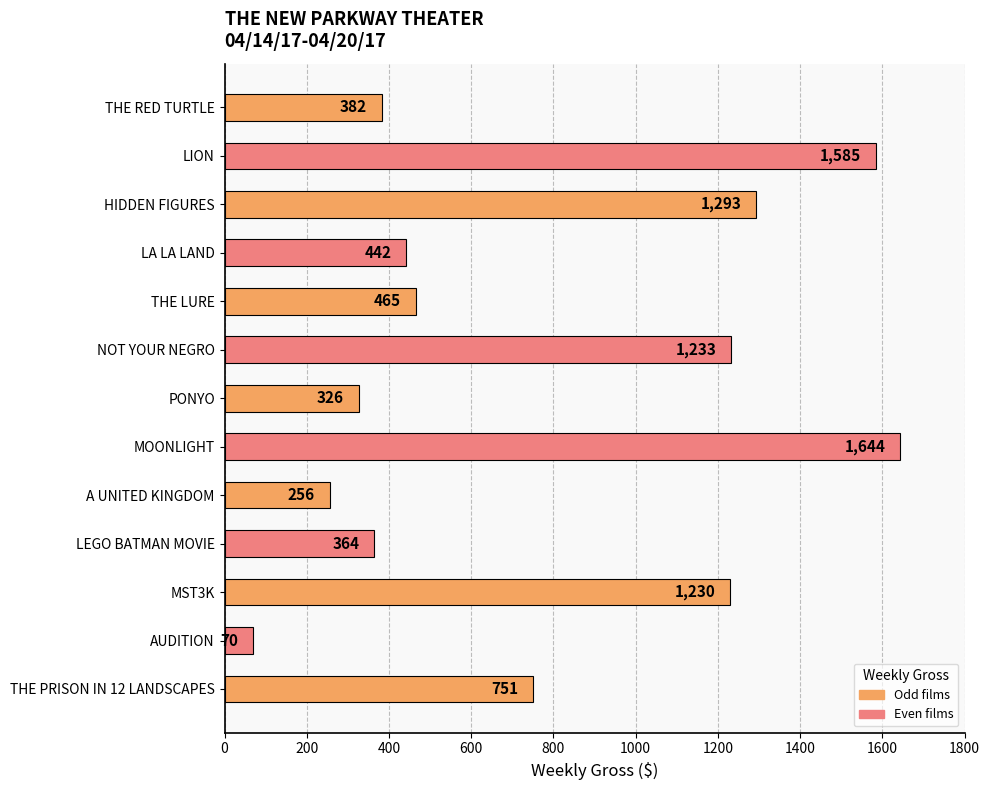

Reading bottom to top, what are all the values shown in this chart?

751	70	1230	364	256	1644	326	1233	465	442	1293	1585	382